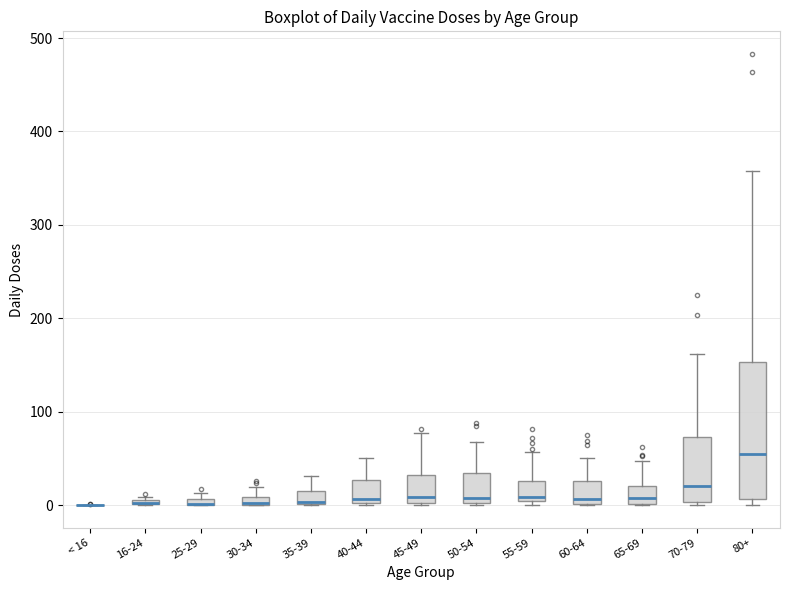

Where does the median line of the box for 50-54 sit on the y-axis? The values are not printed on the chart, so give them approximately, as read against the axis.

10